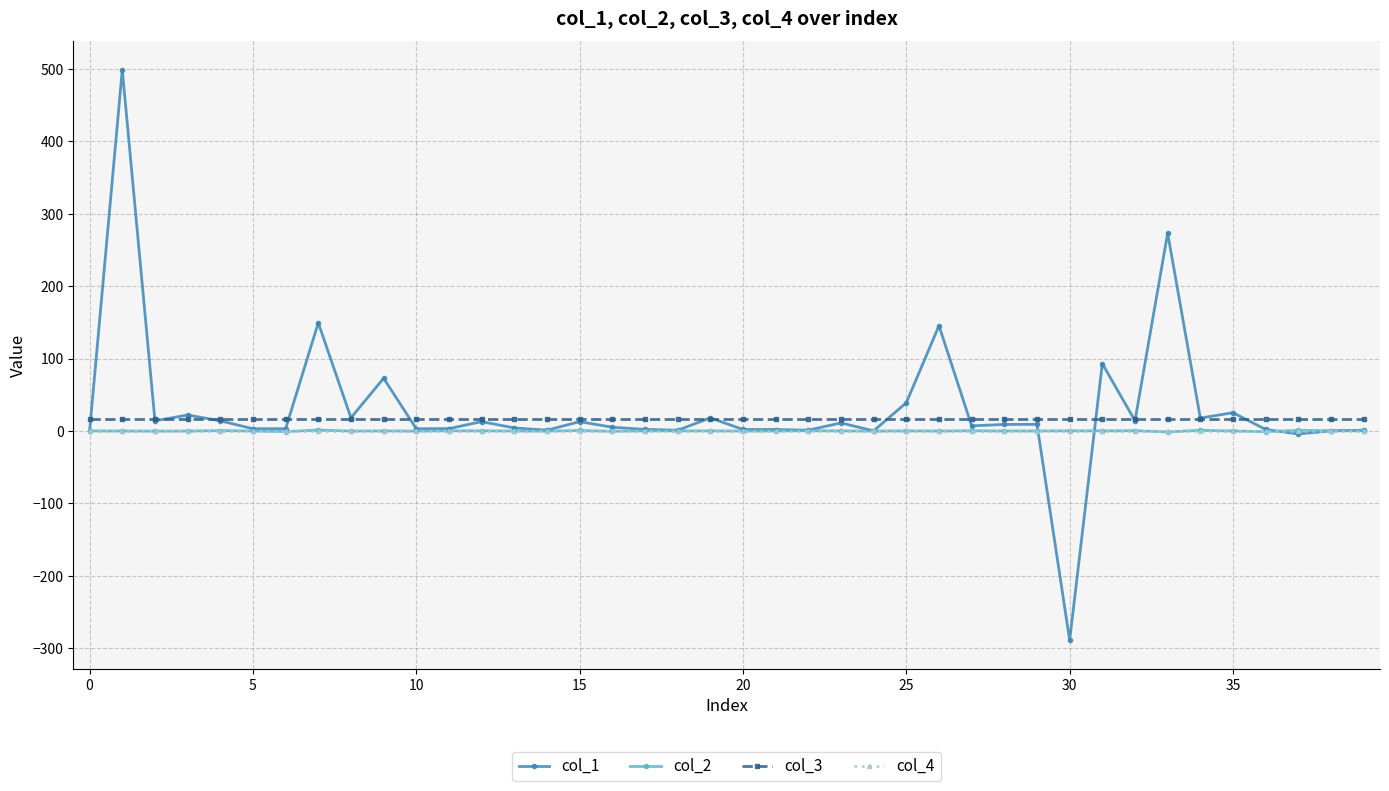

What is the smallest value displayed?

-289.2